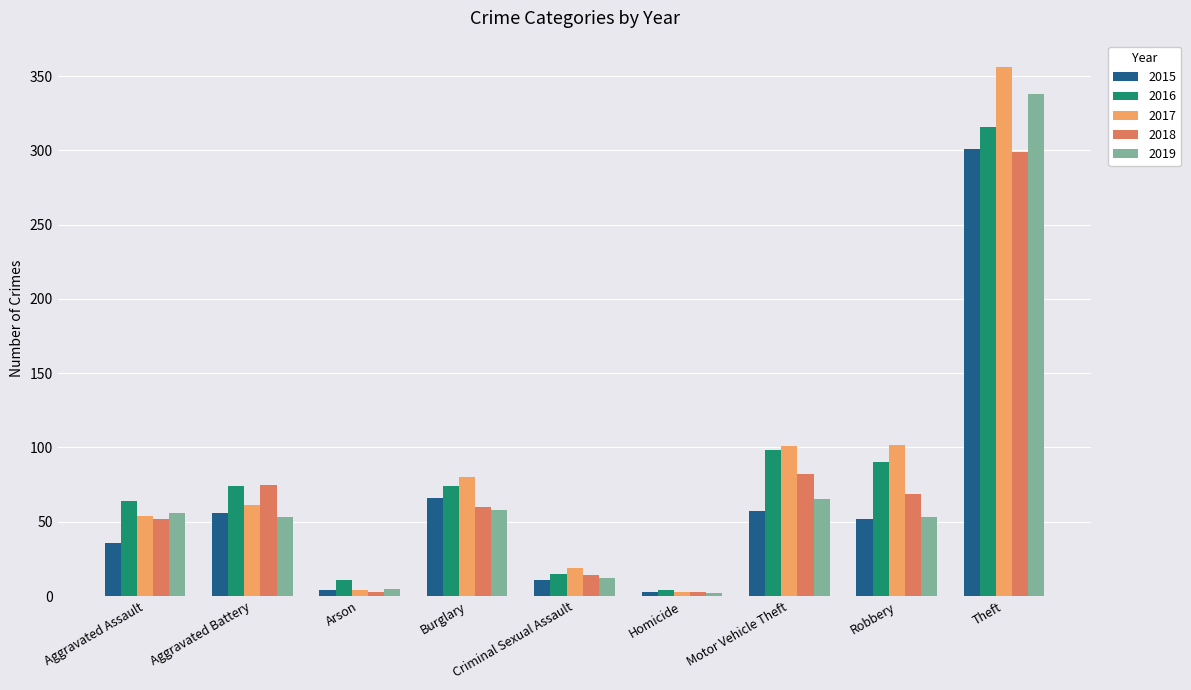

Which series has the widest spread of values?

2017